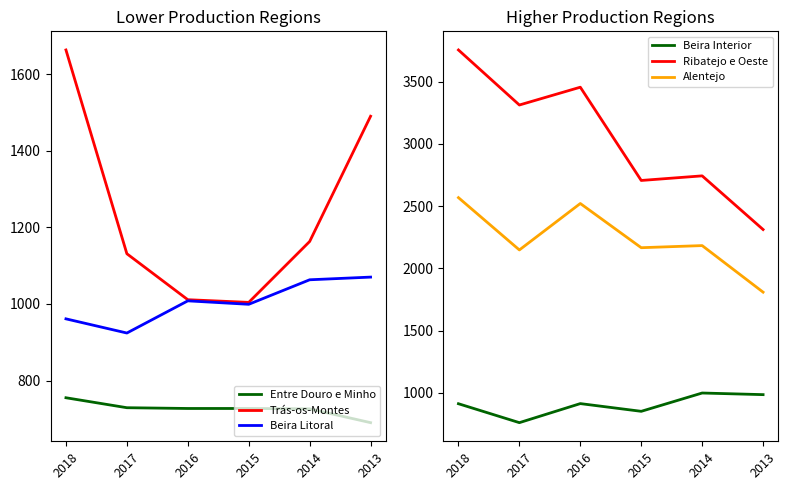

True or false: Ribatejo e Oeste and Beira Interior intersect in this chart.

False